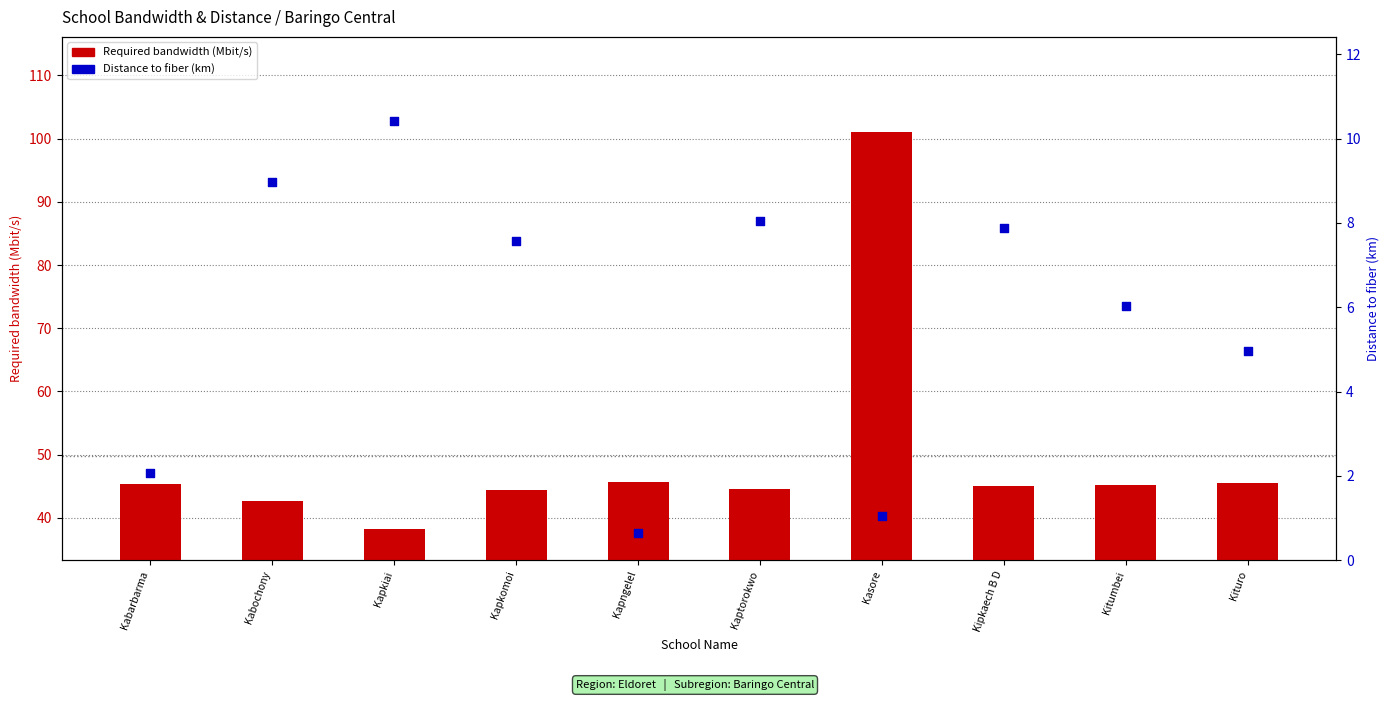

At how many categories does at least one series exceed 18?

10